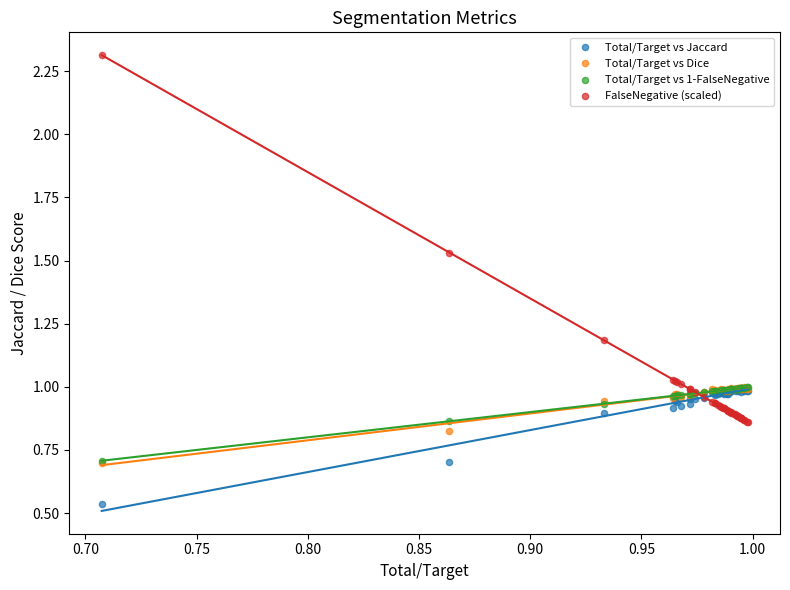

In the Total/Target vs Dice series, what Y value is closest to 0?

0.7